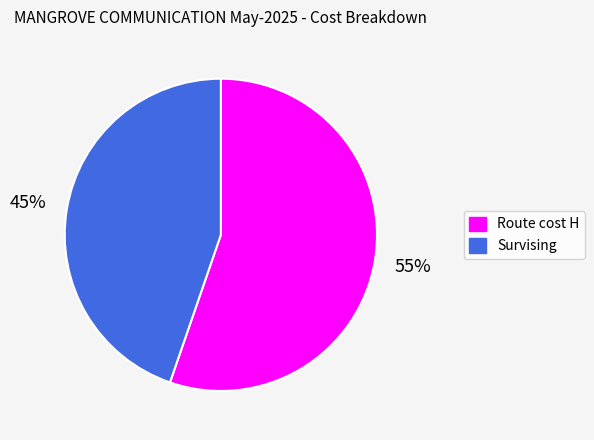

To the nearest percent, what is the average slice percentage?

50%